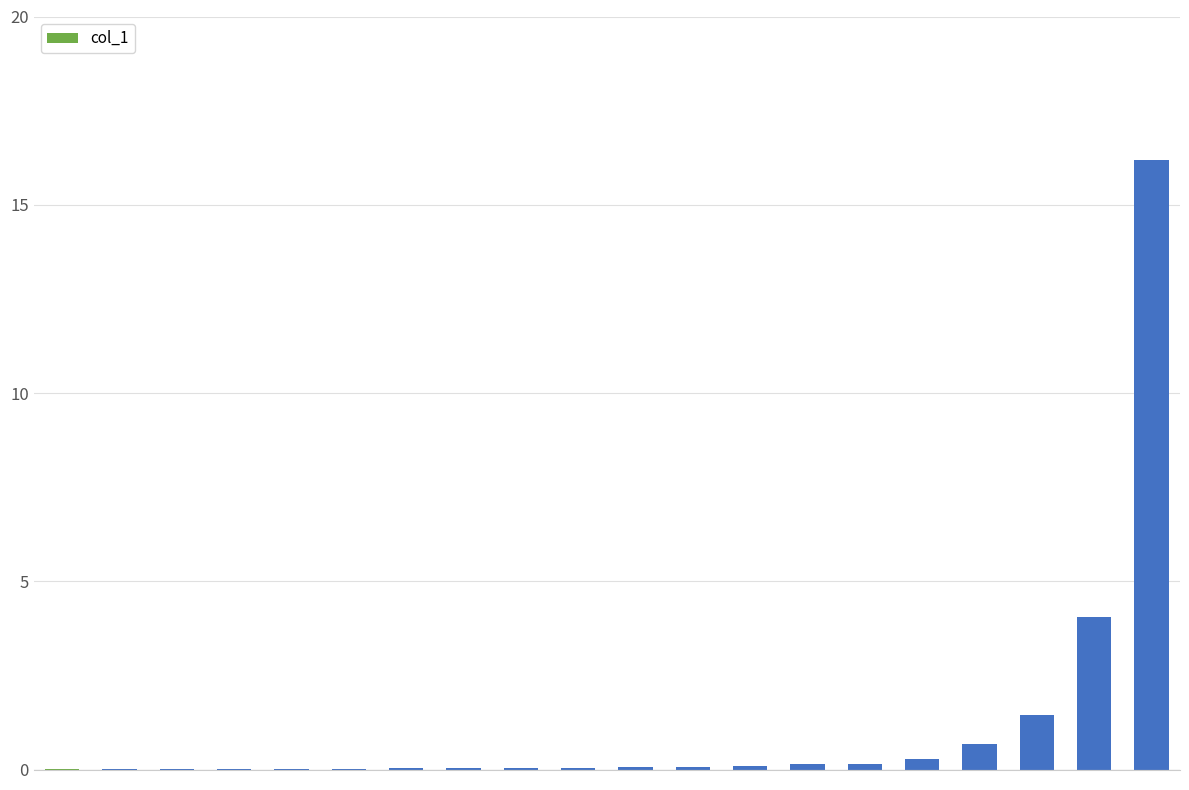

What is the greatest value displayed?

16.2